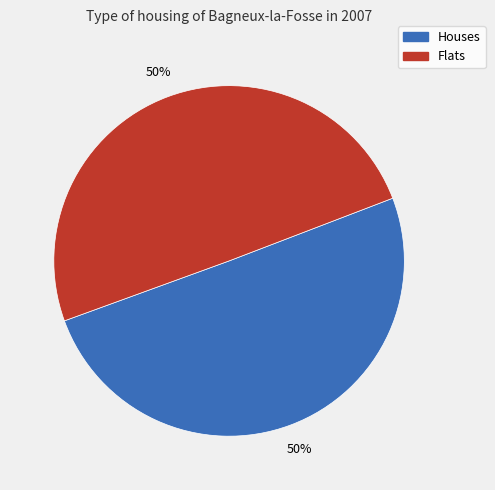

To the nearest percent, what is the average slice percentage?

50%